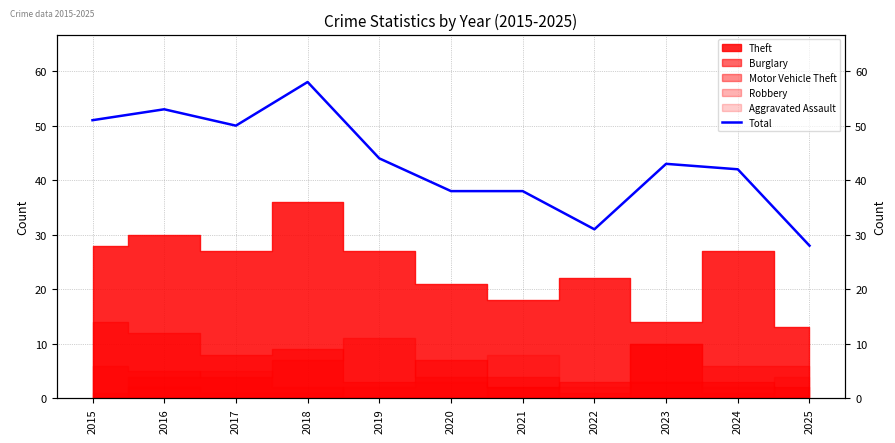

What is the ratio of the value at 2018 to the value at 2017?

1.2